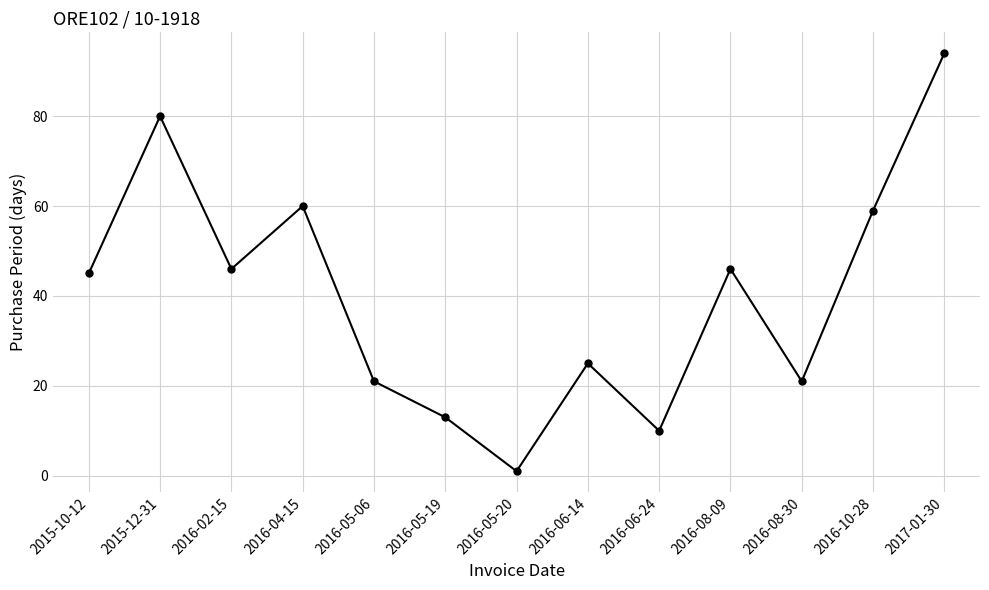

What is the label of the 8th point from the left?

2016-06-14